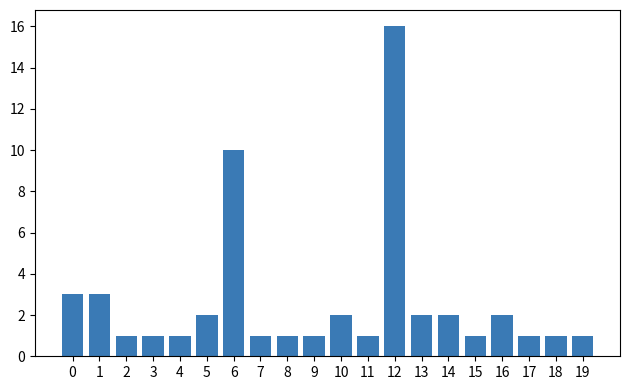

Which category has the highest value across all series?

12